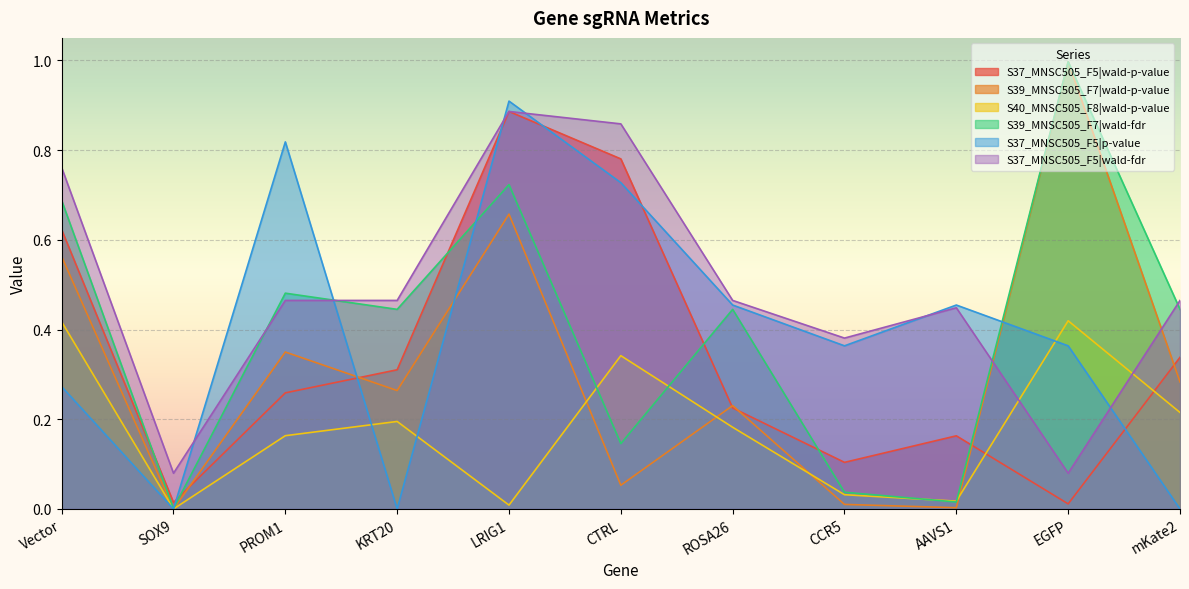

Reading left to right, list all the values displayed in this chart.

S37_MNSC505_F5|wald-p-value: Vector=0.6	SOX9=0.0	PROM1=0.3	KRT20=0.3	LRIG1=0.9	CTRL=0.8	ROSA26=0.2	CCR5=0.1	AAVS1=0.2	EGFP=0.0	mKate2=0.3
S39_MNSC505_F7|wald-p-value: Vector=0.6	SOX9=0.0	PROM1=0.3	KRT20=0.3	LRIG1=0.7	CTRL=0.1	ROSA26=0.2	CCR5=0.0	AAVS1=0.0	EGFP=1.0	mKate2=0.3
S40_MNSC505_F8|wald-p-value: Vector=0.4	SOX9=0.0	PROM1=0.2	KRT20=0.2	LRIG1=0.0	CTRL=0.3	ROSA26=0.2	CCR5=0.0	AAVS1=0.0	EGFP=0.4	mKate2=0.2
S39_MNSC505_F7|wald-fdr: Vector=0.7	SOX9=0.0	PROM1=0.5	KRT20=0.4	LRIG1=0.7	CTRL=0.1	ROSA26=0.4	CCR5=0.0	AAVS1=0.0	EGFP=1.0	mKate2=0.4
S37_MNSC505_F5|p-value: Vector=0.3	SOX9=0.0	PROM1=0.8	KRT20=0.0	LRIG1=0.9	CTRL=0.7	ROSA26=0.5	CCR5=0.4	AAVS1=0.5	EGFP=0.4	mKate2=0.0
S37_MNSC505_F5|wald-fdr: Vector=0.8	SOX9=0.1	PROM1=0.5	KRT20=0.5	LRIG1=0.9	CTRL=0.9	ROSA26=0.5	CCR5=0.4	AAVS1=0.4	EGFP=0.1	mKate2=0.5